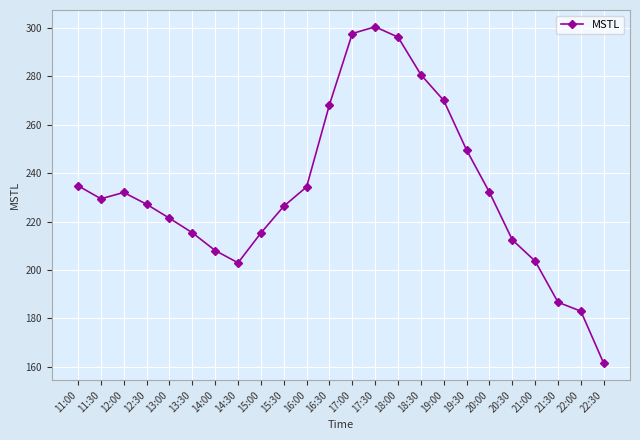

What value does the data have at 19:30?

249.6